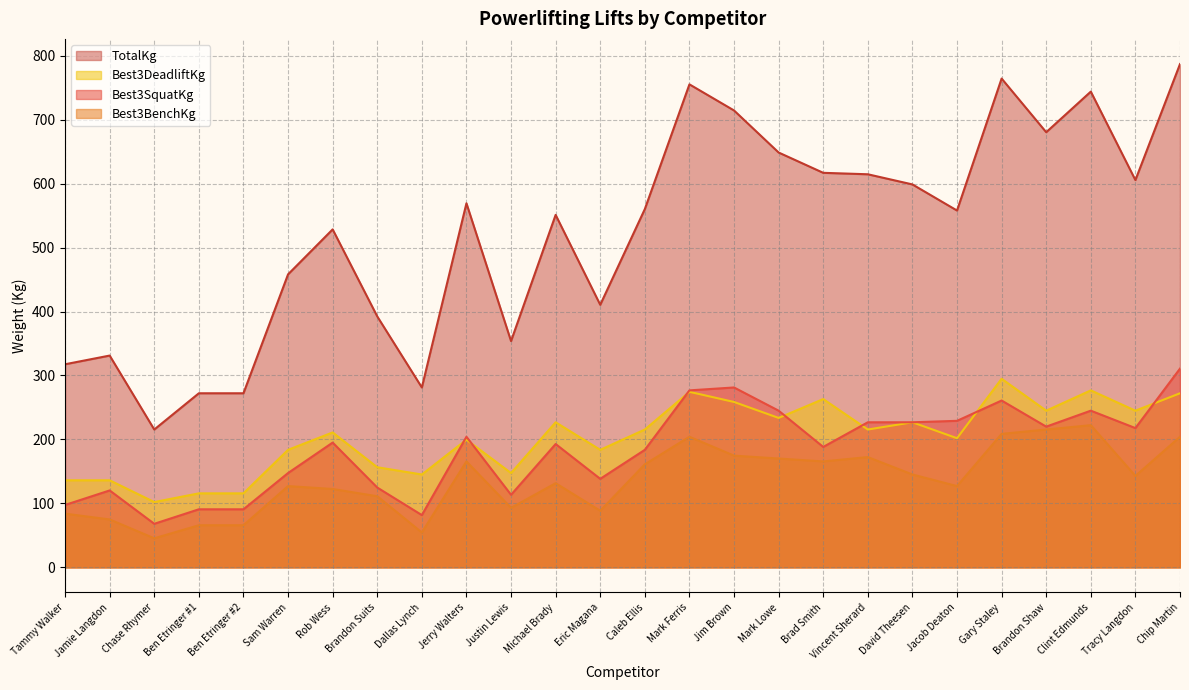

What is the difference between the second highest and minimum values in the Best3DeadliftKg series?

174.6